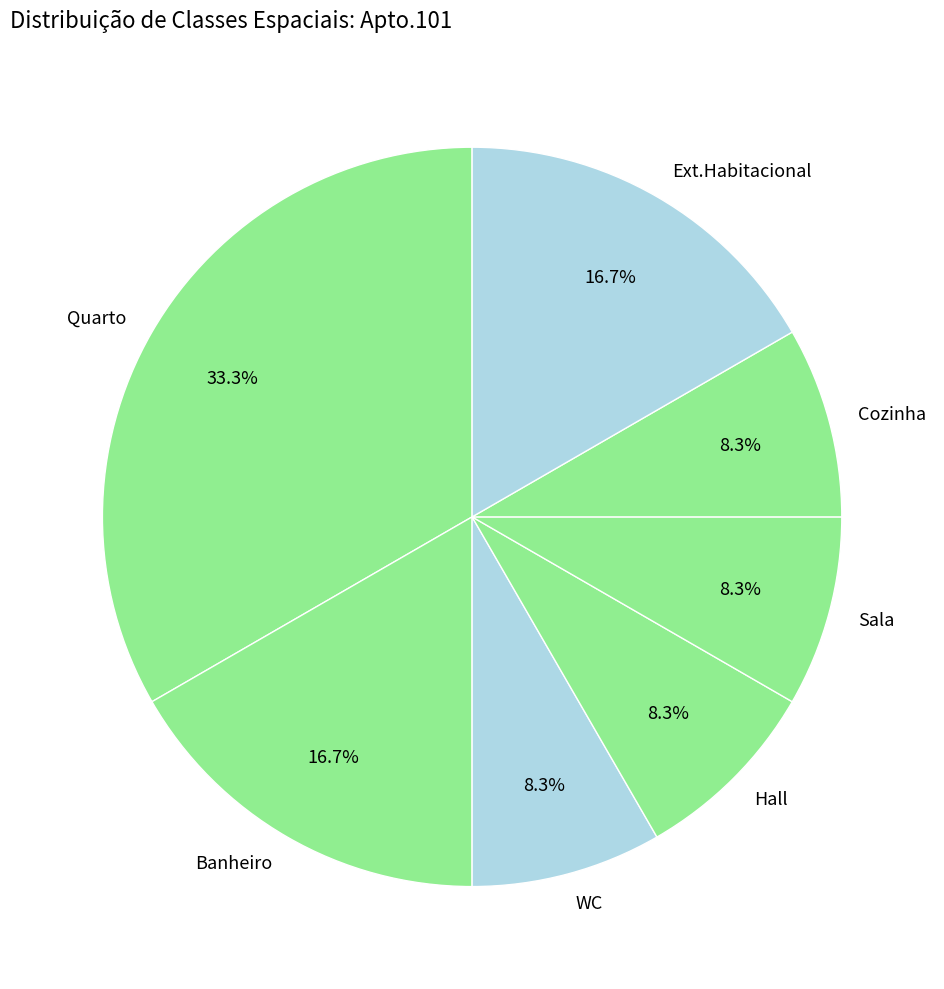

How many slices are in this pie chart?

7